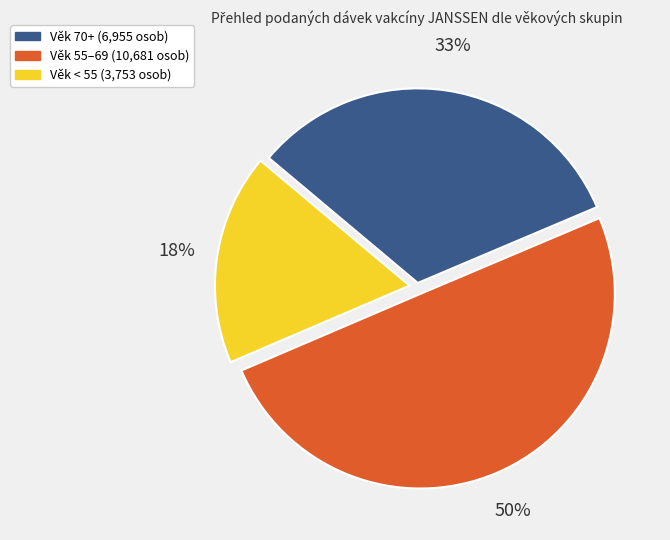

To the nearest percent, what is the difference between the largest and smallest slice percentages?

32%